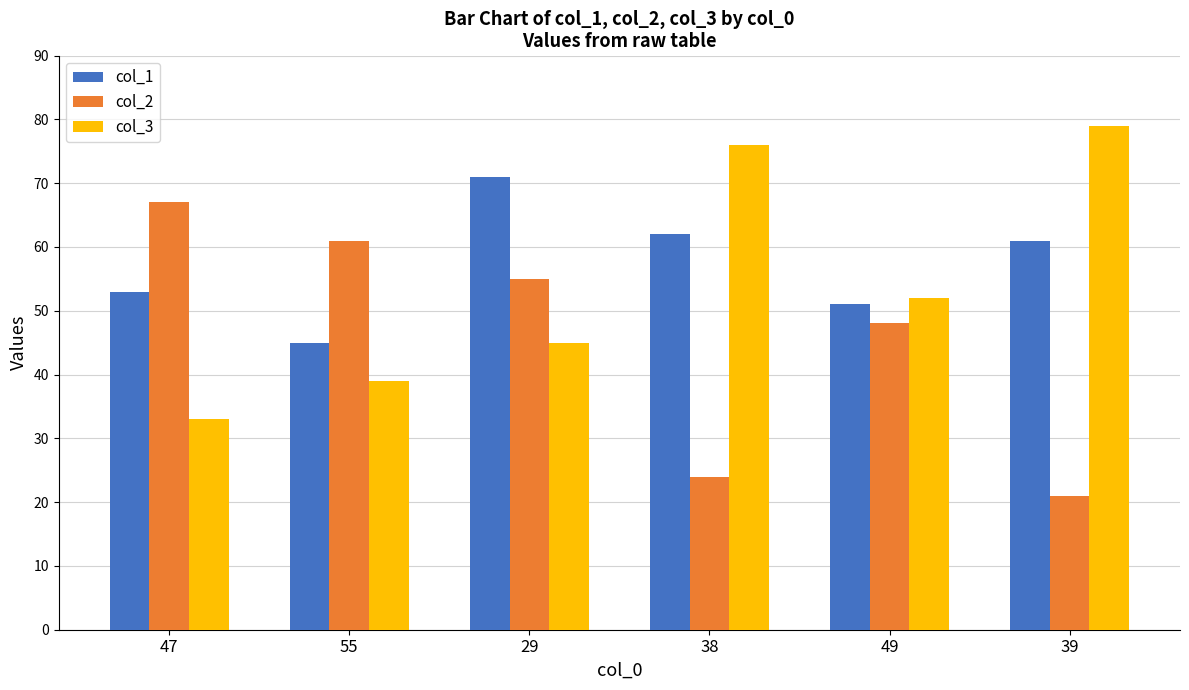

Does the chart contain any negative values?

No